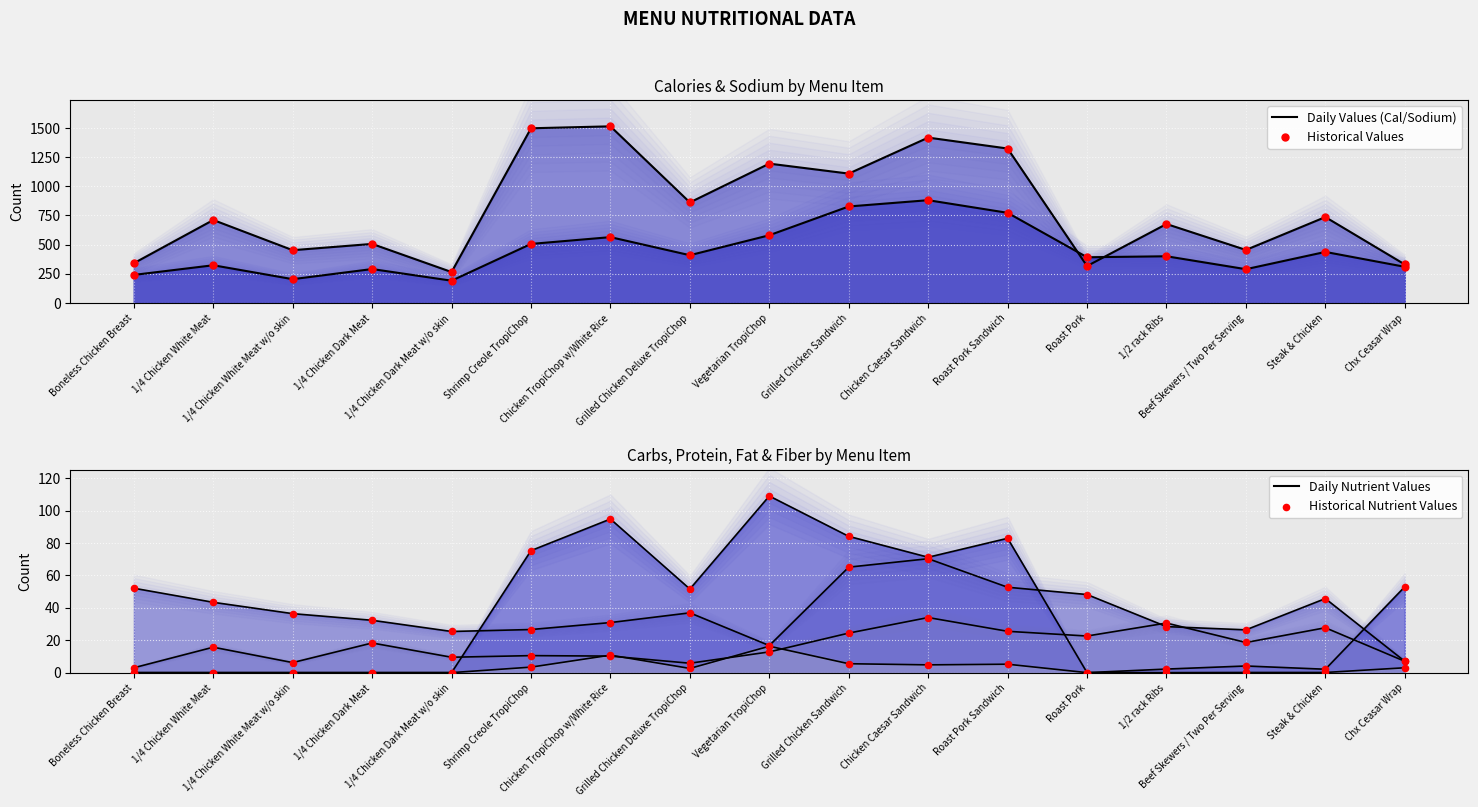

At how many categories does at least one series exceed 465?

11